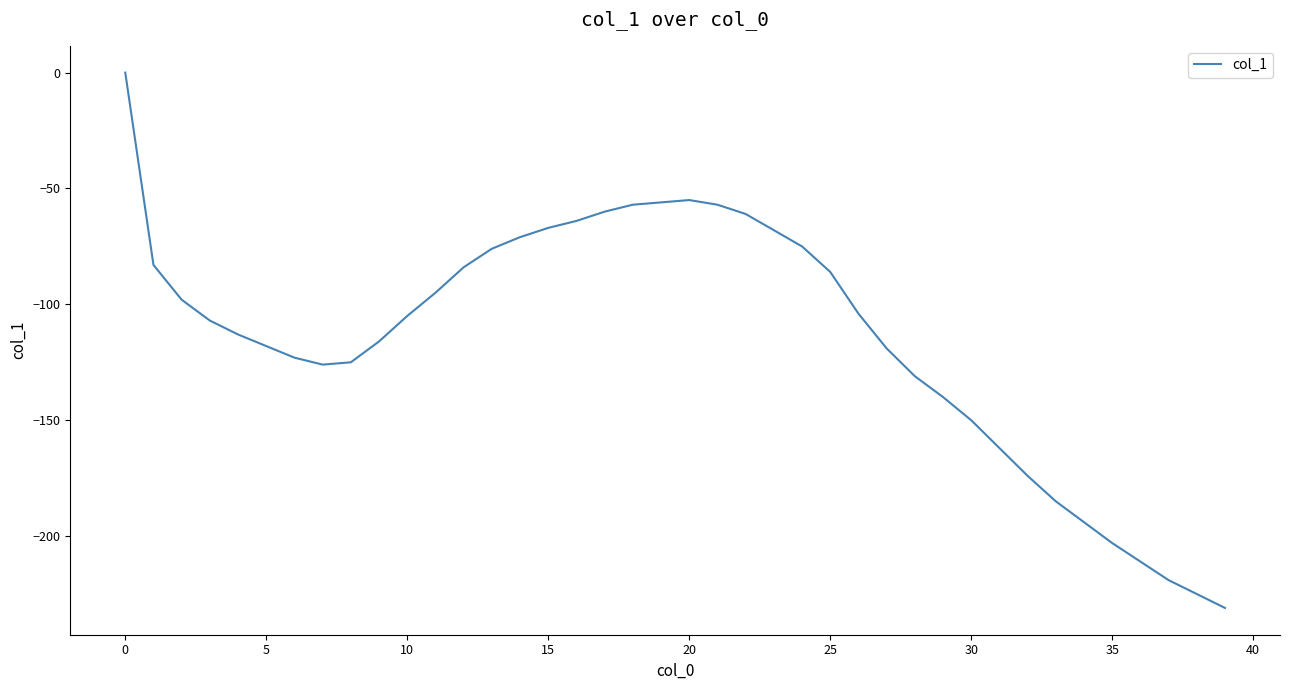

What is the minimum value shown in the chart?

-231